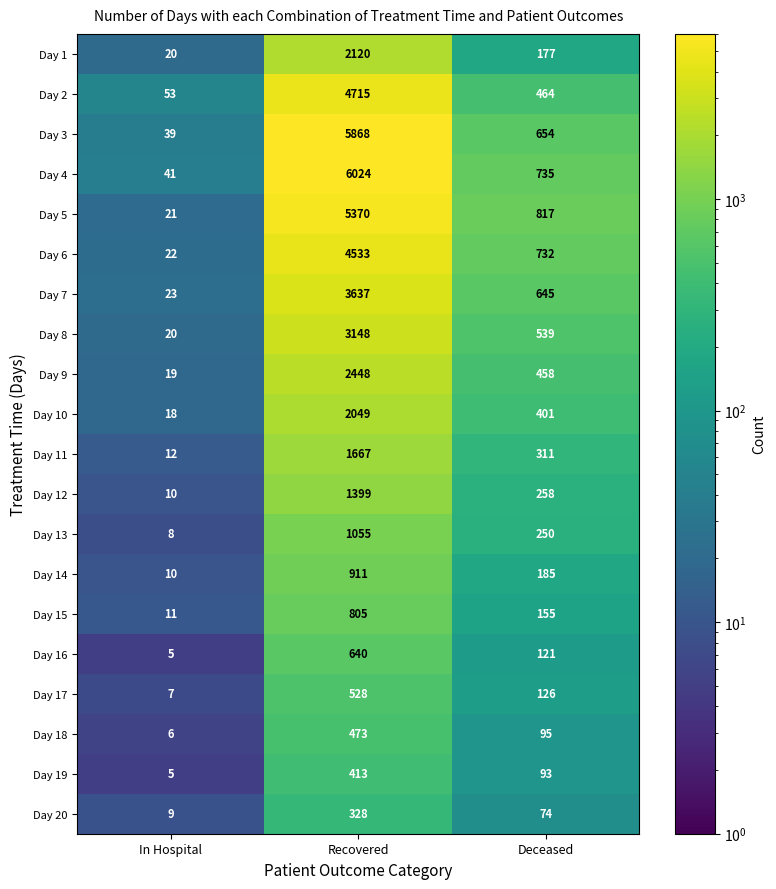

At which category is the sum across all series the highest?

Recovered